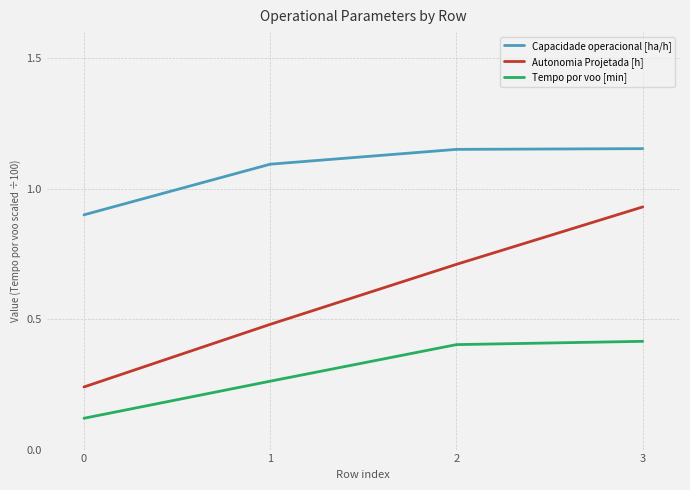

What is the difference between the maximum and minimum values in the Autonomia Projetada [h] series?

0.7